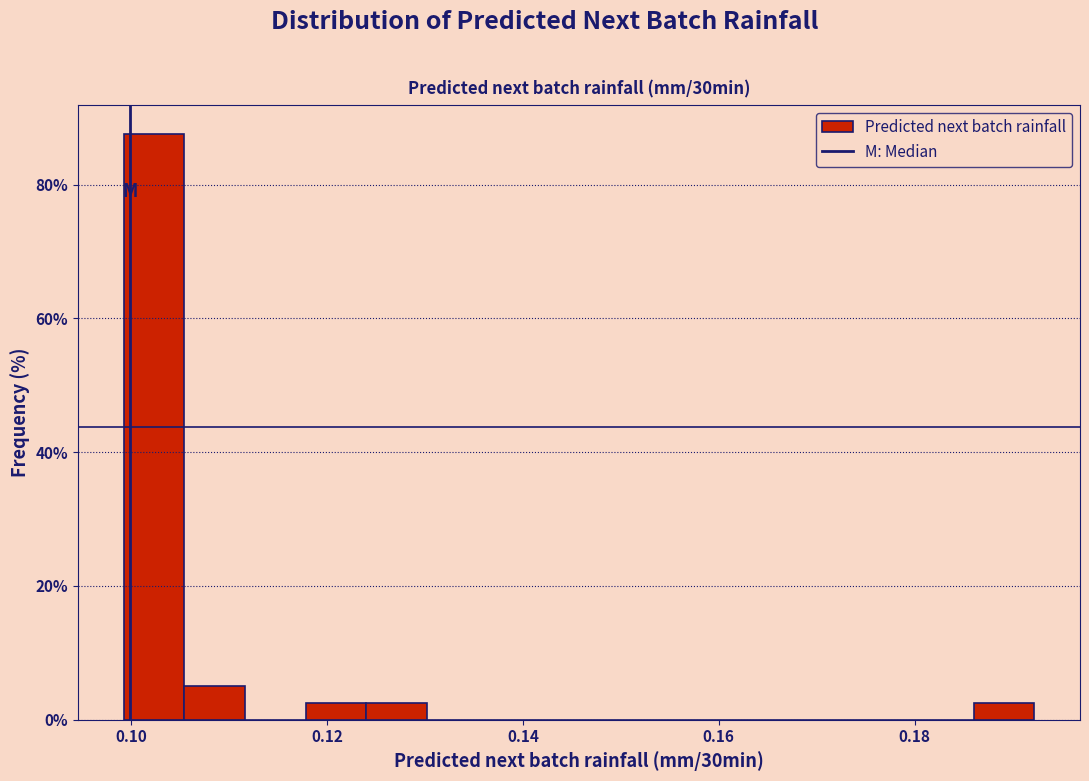

Around what value on the x-axis is the tallest bar? Give the approximate position of its centre, as read against the axis.

0.102